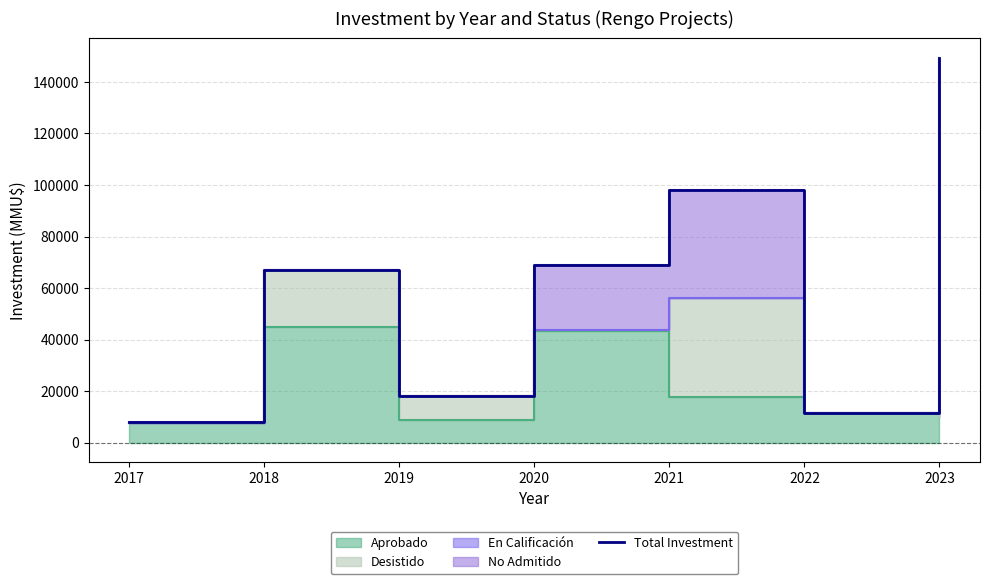

The chart shows a value of 22598 at 2021. True or false?

False